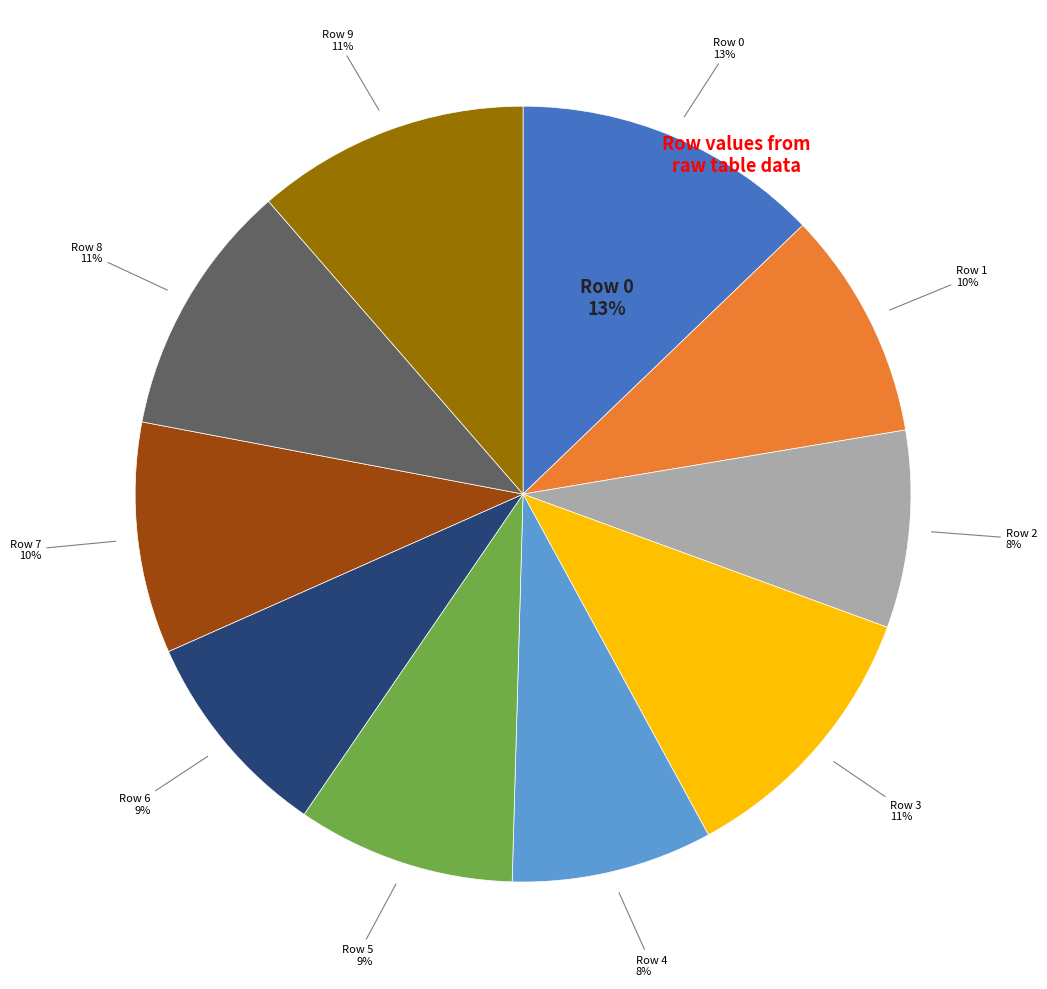

Does 9 represent more than half of the total?

No